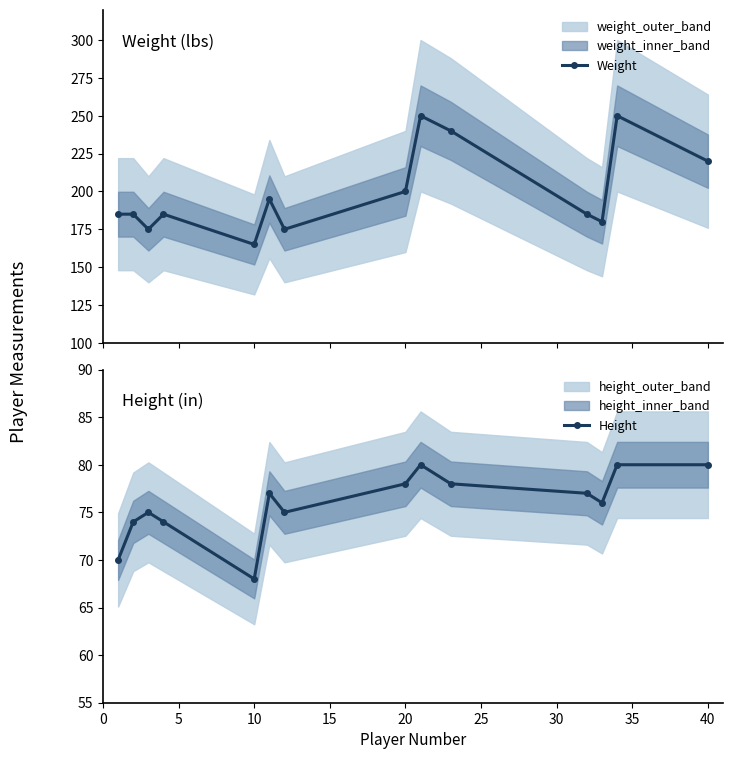

True or false: Height has a value of 128 at 40.

False